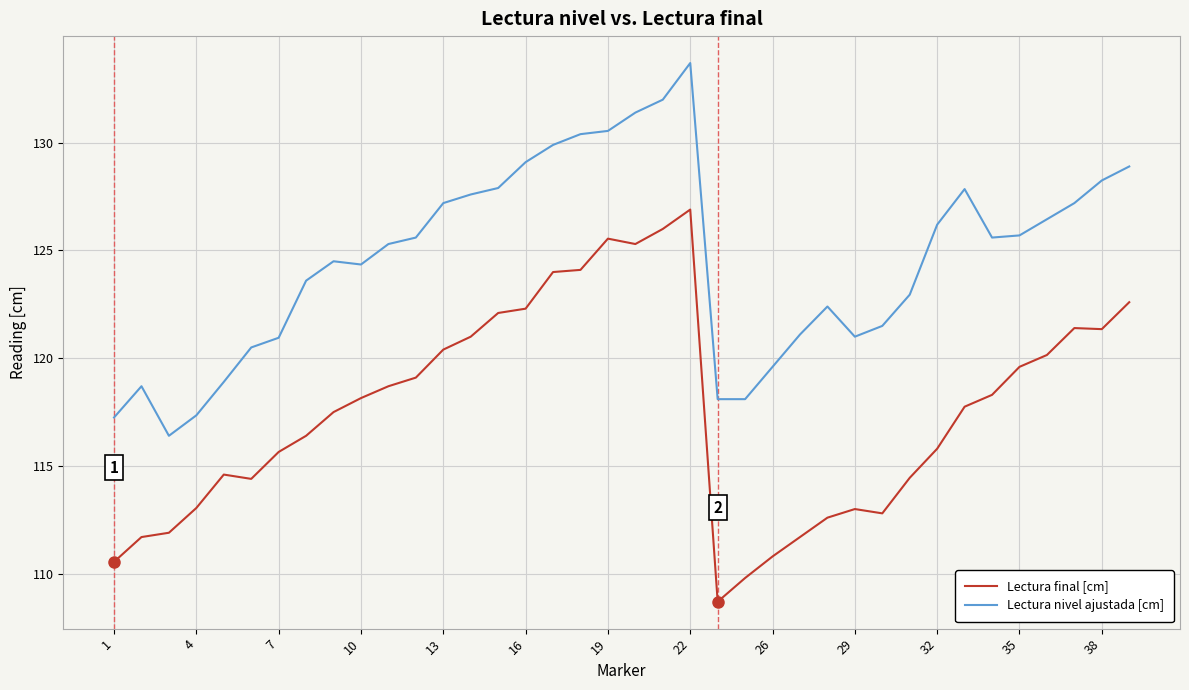

Count the number of data series in this chart.

2